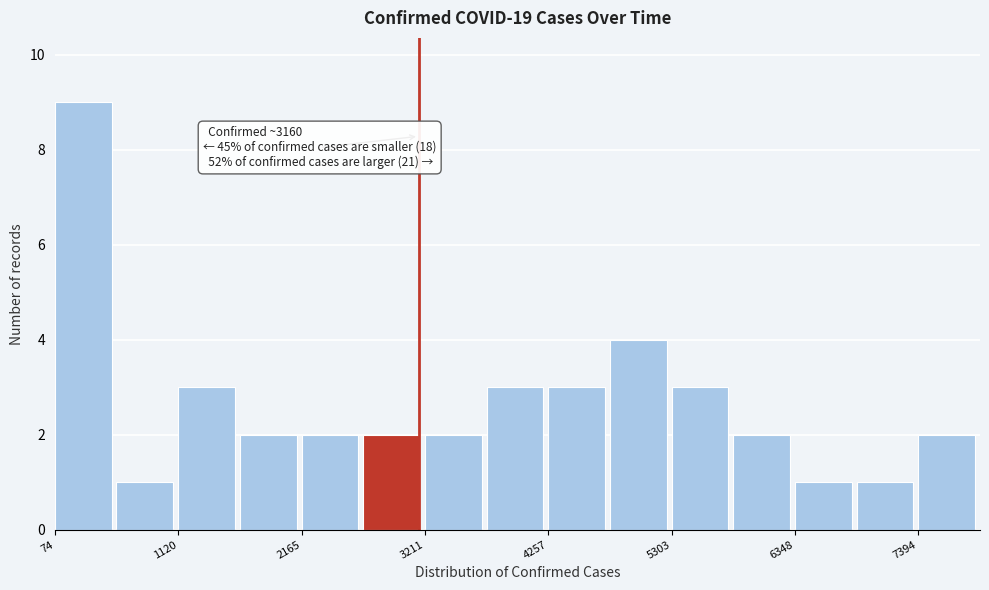

Read against the x-axis, roughly where is the centre of the tallest bar?

400